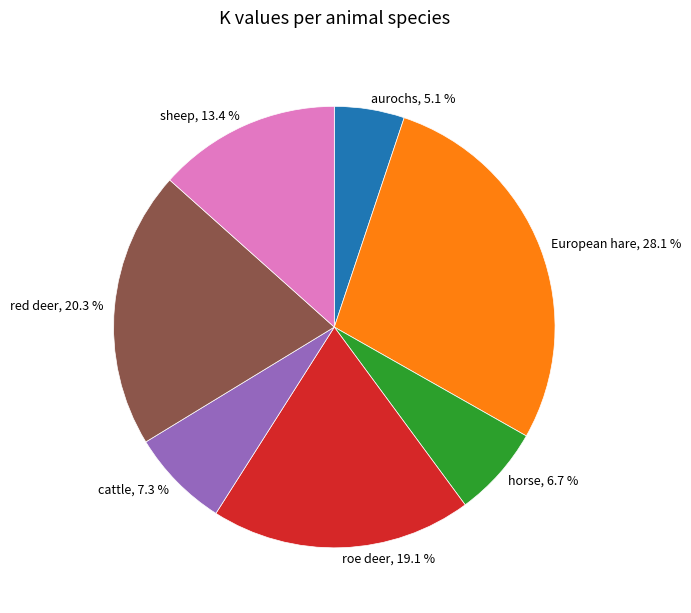

Which category has the smallest portion of the pie?

aurochs, 5.1 %